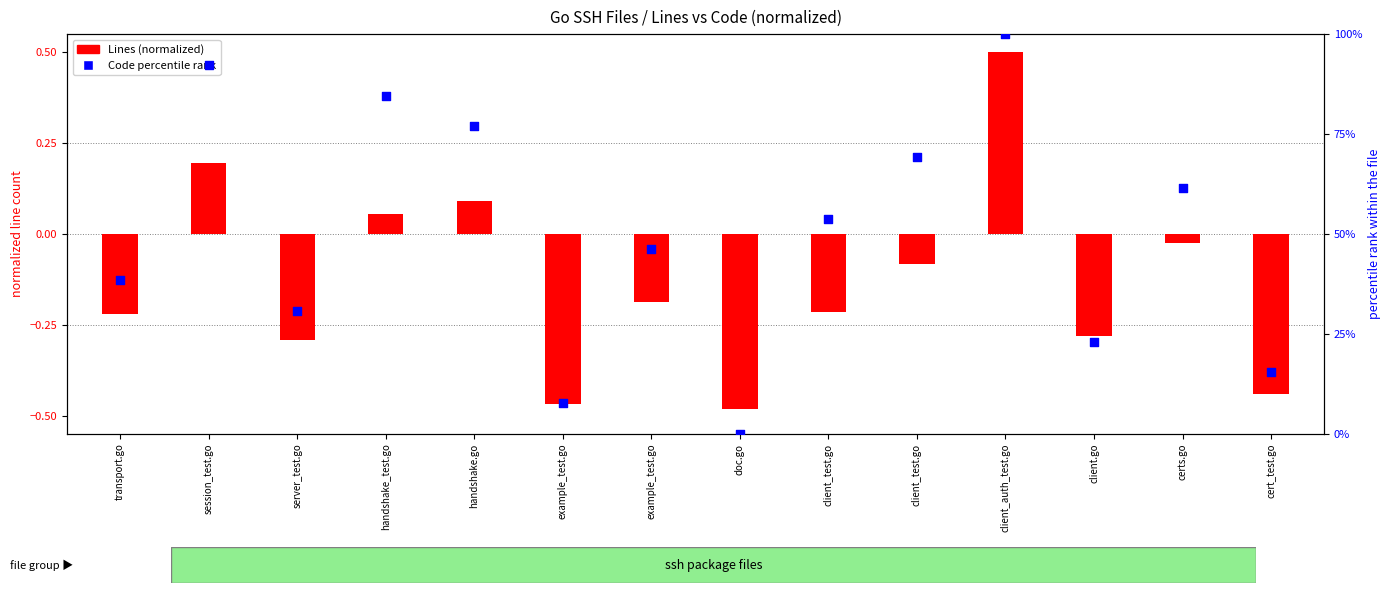

Is the value of Lines (normalized) at client_test.go greater than the value of Code percentile rank at handshake.go?

No